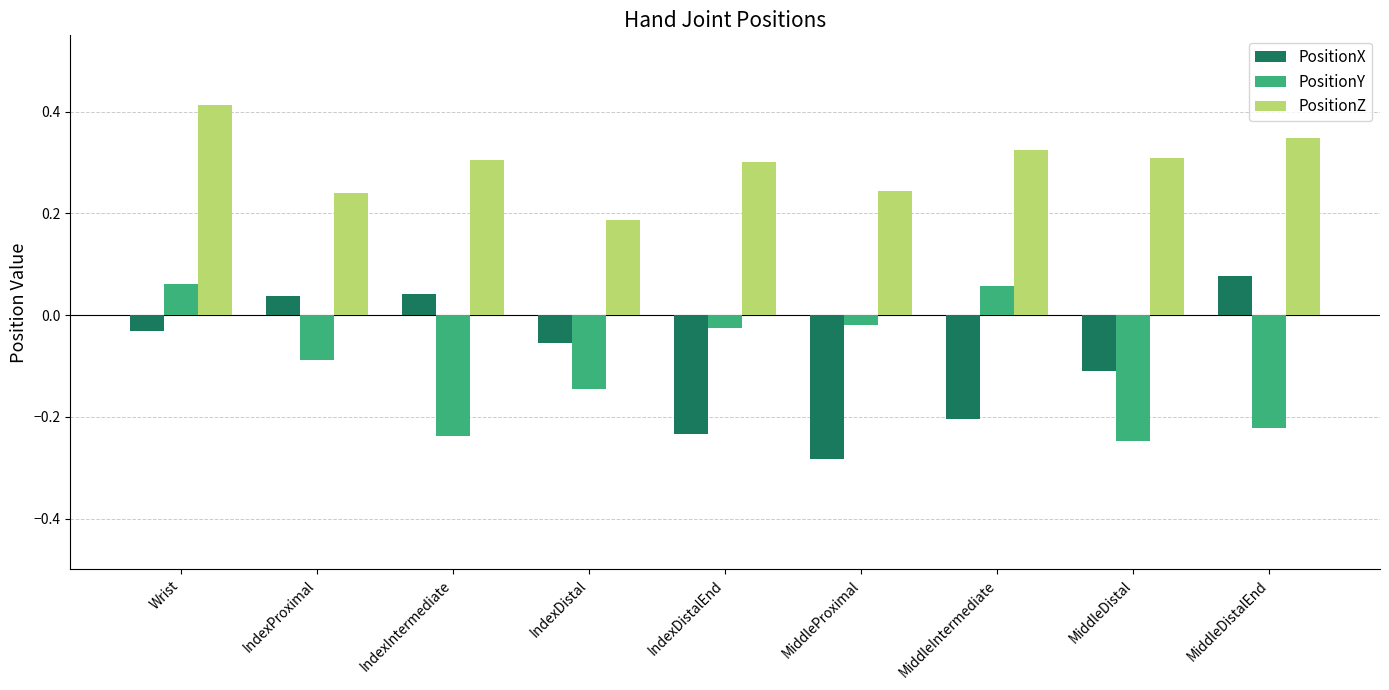

Where does the PositionX series first go above 0?

IndexProximal